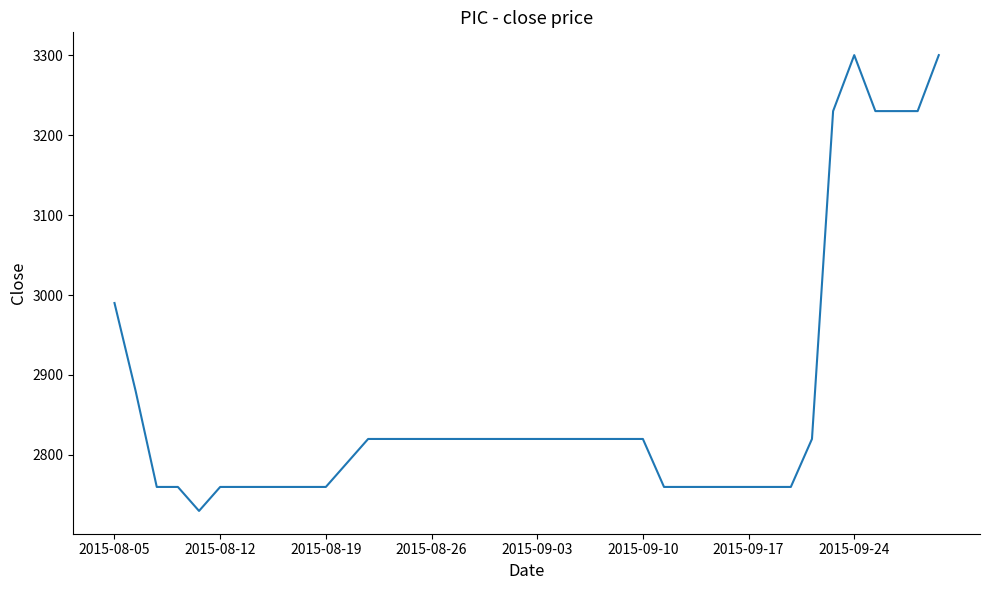

Reading left to right, what are all the values shown in this chart?

2990	2880	2760	2760	2730	2760	2760	2760	2760	2760	2760	2790	2820	2820	2820	2820	2820	2820	2820	2820	2820	2820	2820	2820	2820	2820	2760	2760	2760	2760	2760	2760	2760	2820	3230	3300	3230	3230	3230	3300